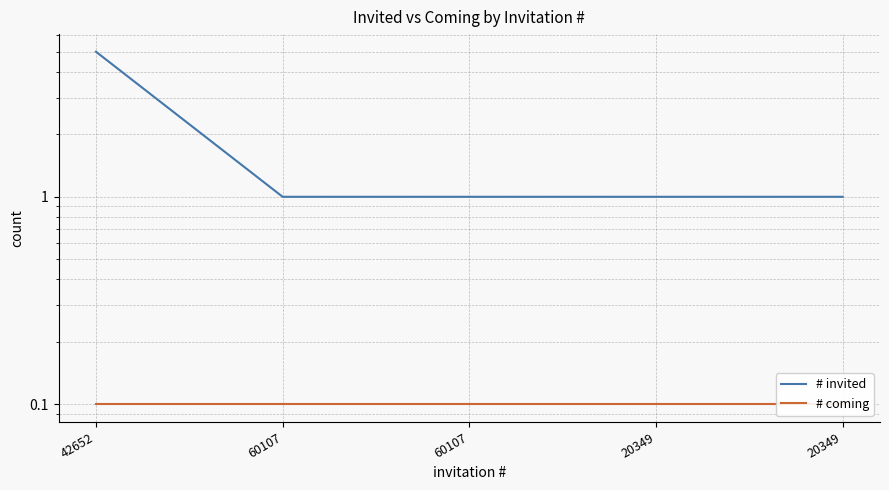

Is it true that # coming equals 0.1 at 60107?

False